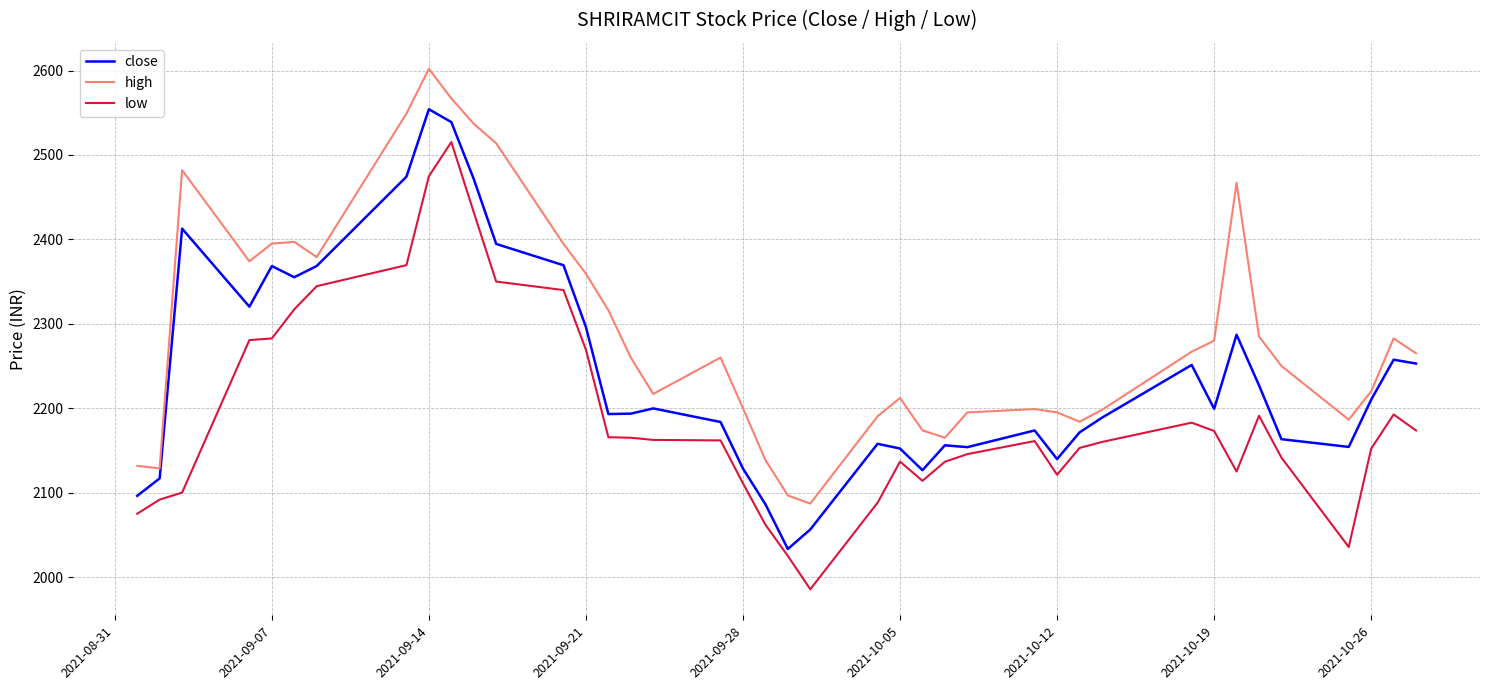

True or false: low and high intersect in this chart.

False